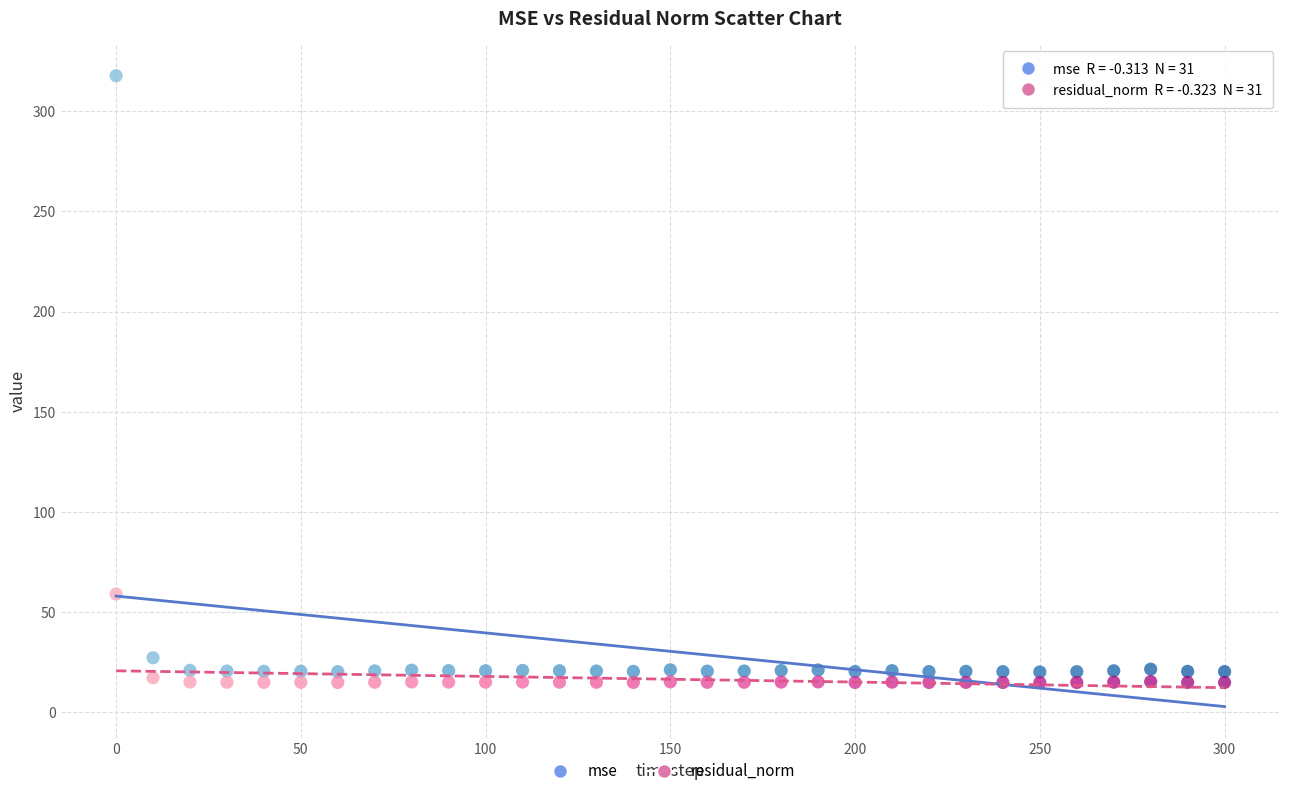

In the residual_norm series, what Y value is closest to 37?

17.3